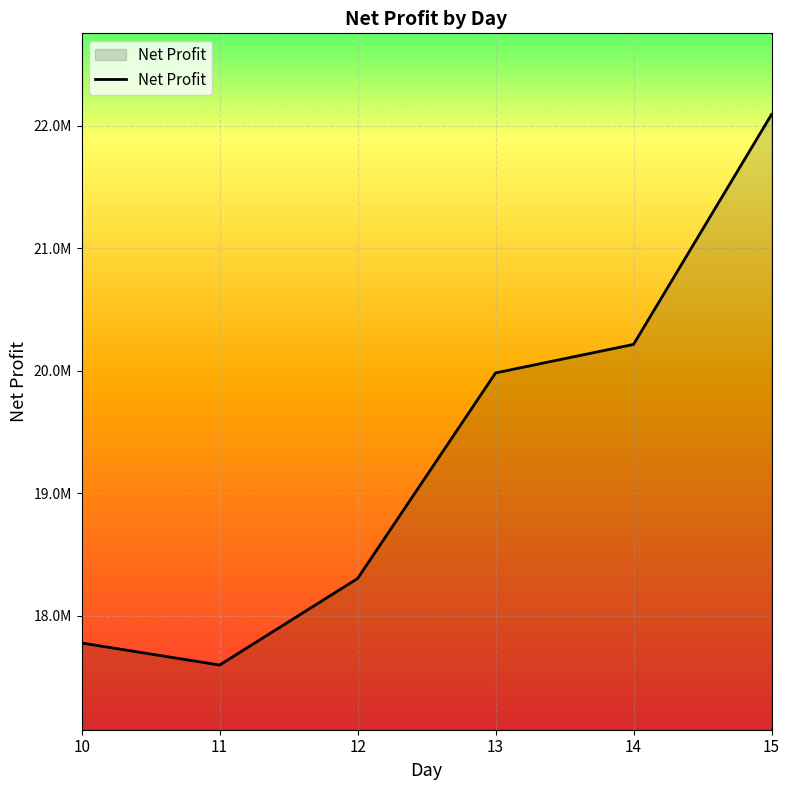

Reading right to left, transcribe all the data shown in this chart.

15=22090417	14=20213853	13=19981212	12=18302962	11=17596798	10=17776723